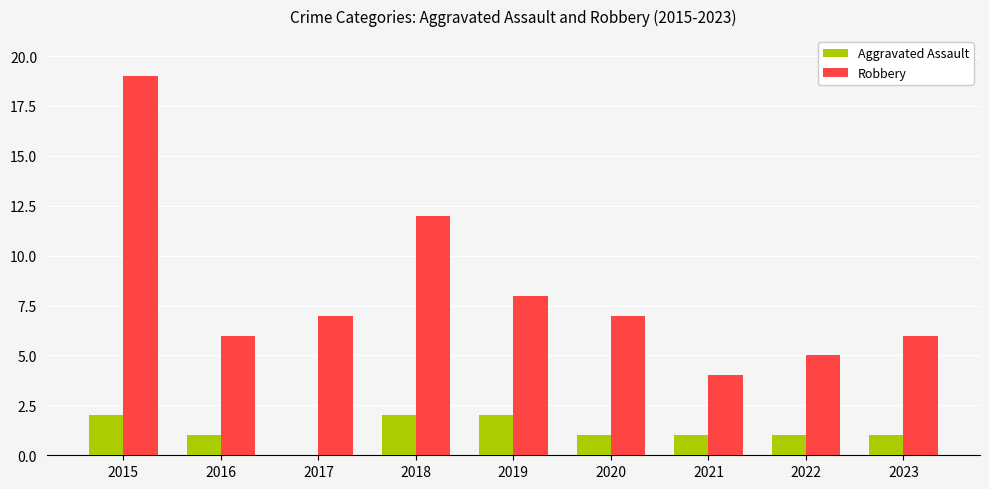

Which series has the largest total across all categories?

Robbery